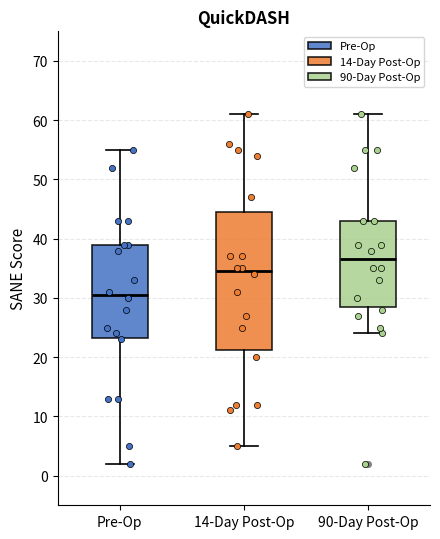

Where is the upper edge of the box for Pre-Op on the y-axis? The values are not printed on the chart, so give them approximately, as read against the axis.

39